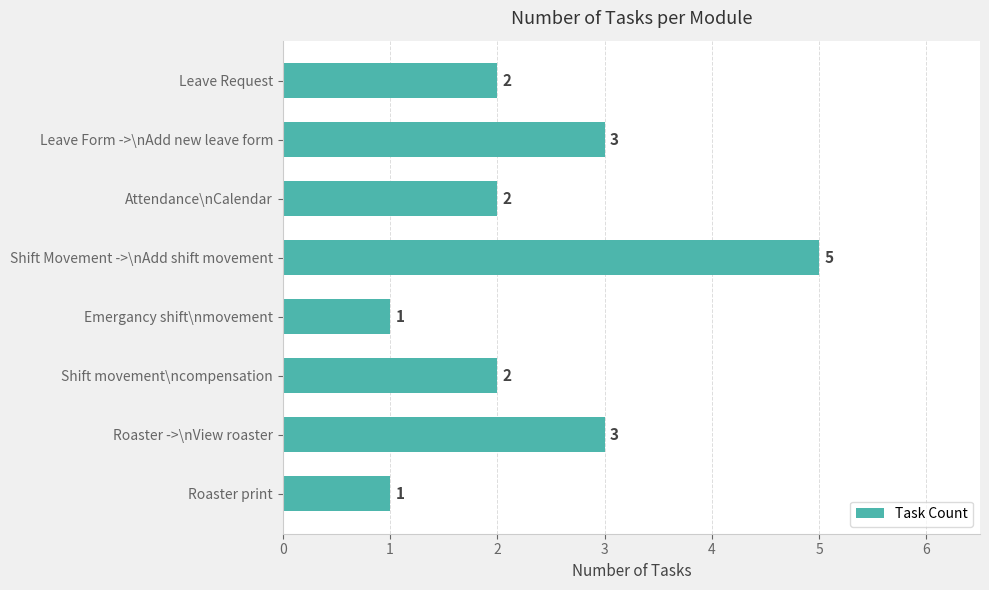

Reading bottom to top, extract all data points from this chart.

1	3	2	1	5	2	3	2